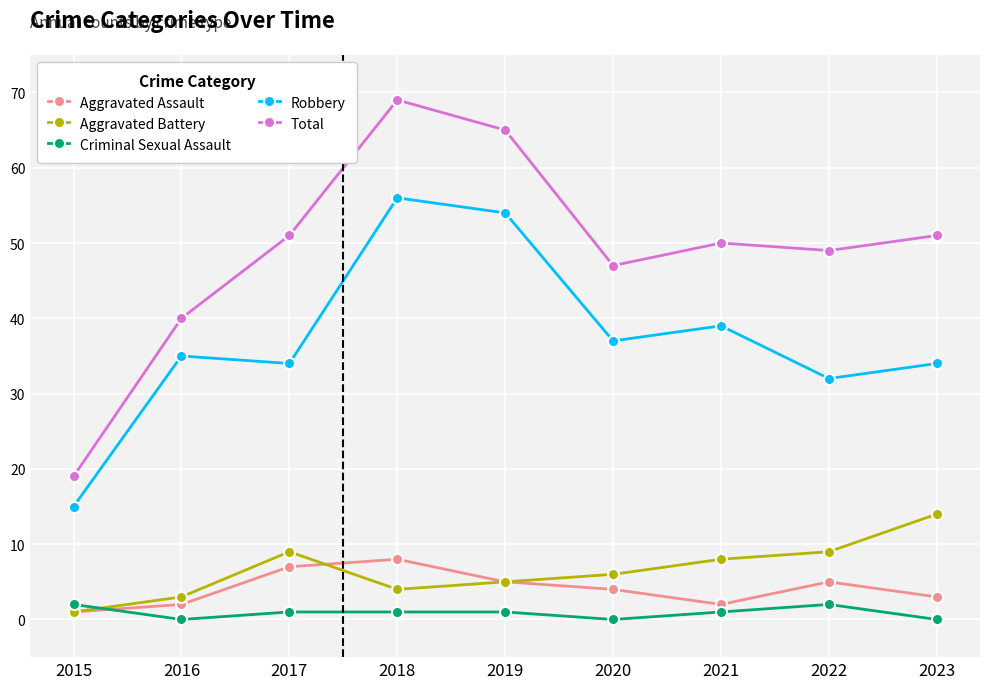

How many distinct data groups are displayed?

5